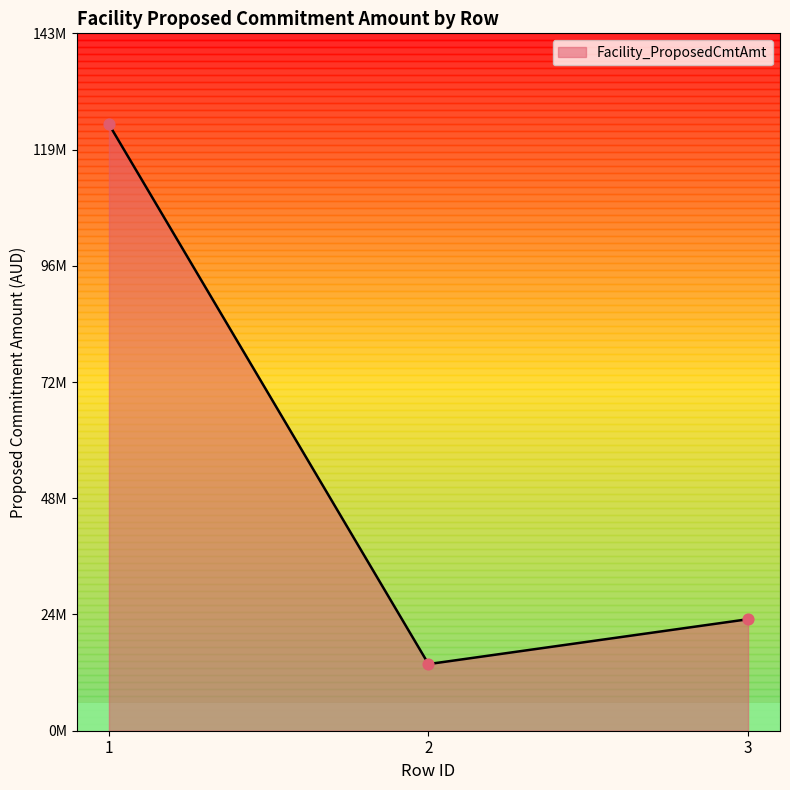

What is the ratio of the value at 3 to the value at 1?

0.2